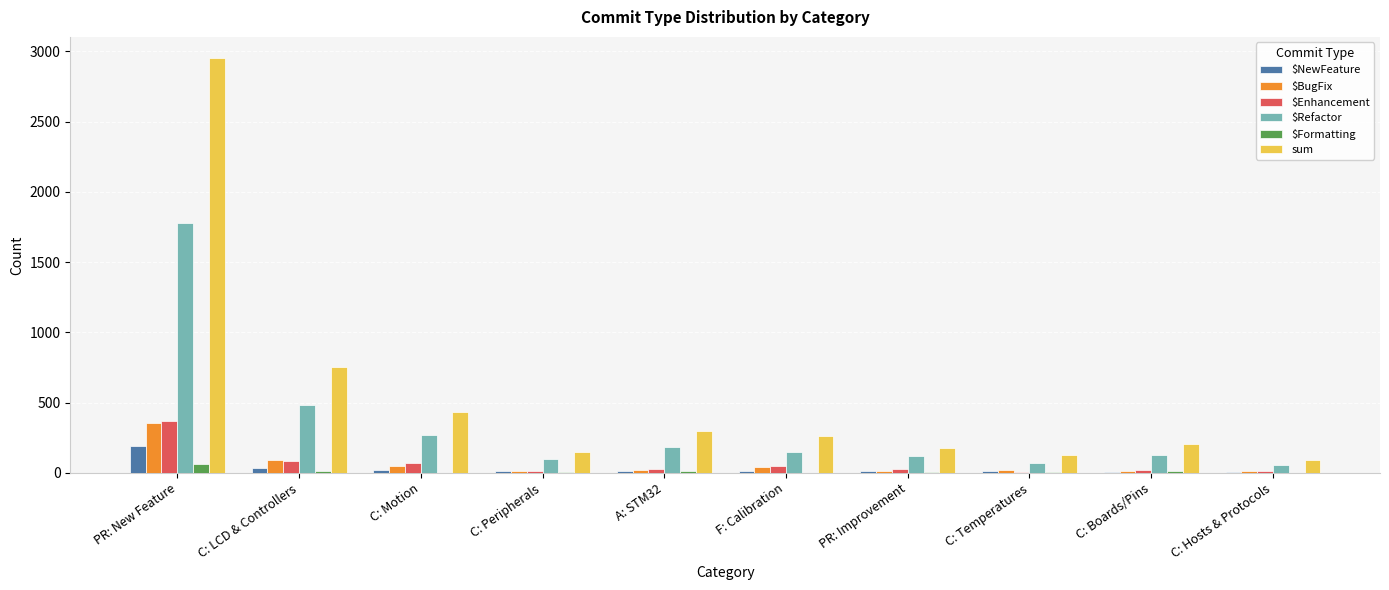

The value of sum at C: Temperatures is 124. True or false?

True